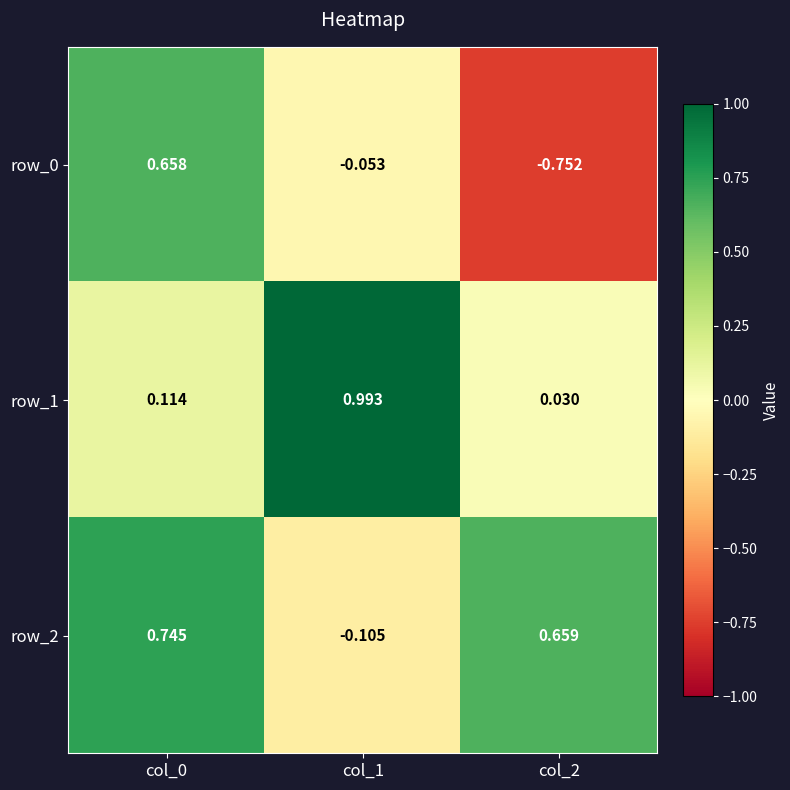

How many positive values does the row_0 series have?

1